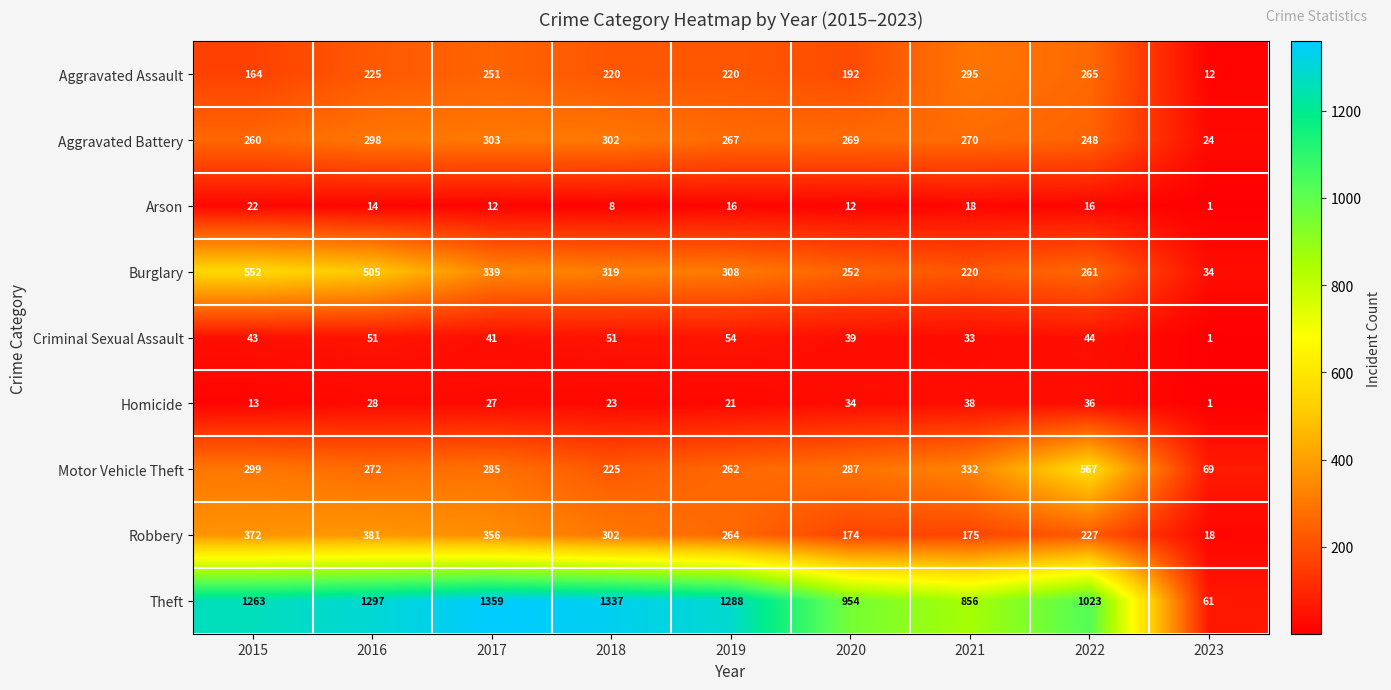

Count the number of categories in the chart.

9